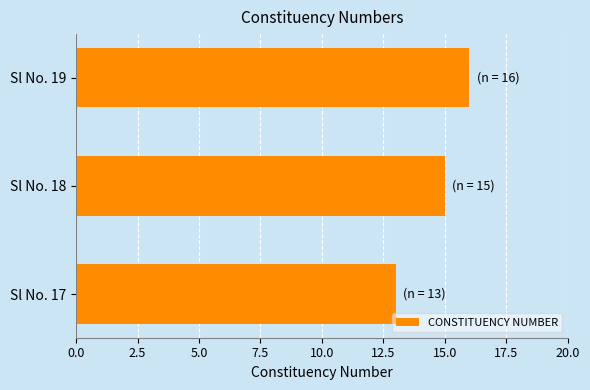

What is the approximate value at Sl No. 18?

15